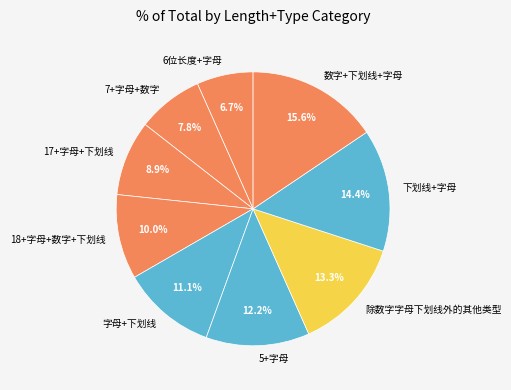

Rank the categories by value from highest to lowest.

数字+下划线+字母, 下划线+字母, 除数字字母下划线外的其他类型, 5+字母, 字母+下划线, 18+字母+数字+下划线, 17+字母+下划线, 7+字母+数字, 6位长度+字母